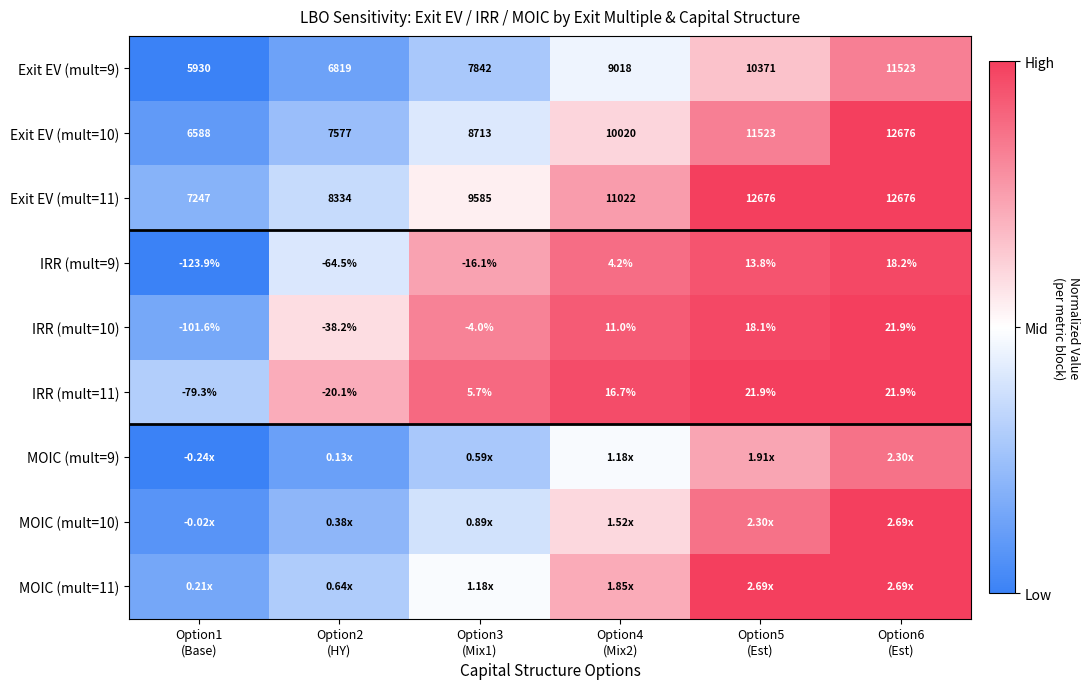

List the labels in order of IRR (mult=9) value, smallest first.

Option1 (Base), Option2 (HY), Option3 (Mix1), Option4 (Mix2), Option5 (Est), Option6 (Est)